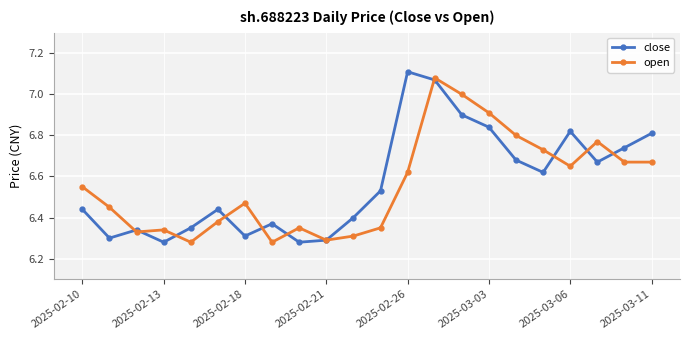

True or false: open has more than 0 interior local peaks.

True